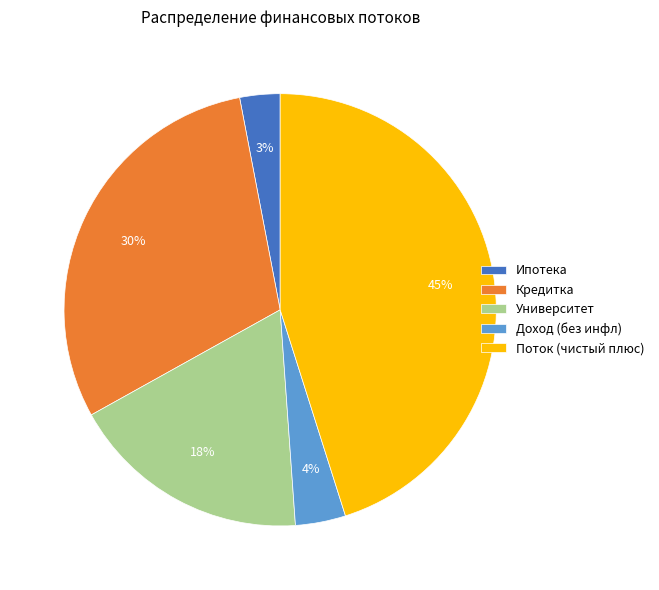

Combined, do Ипотека and Кредитка account for over 50%?

No